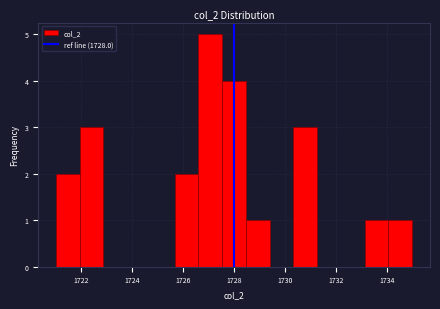

Reading left to right, list every bar in this chart as the range it spans on the x-axis followed by its height. Neither the bar edges nor the heights are printed on the chart, so give them approximately, as read against the axes.

1721.0 to 1722.0: 2
1722.0 to 1722.8: 3
1722.8 to 1723.8: 0
1723.8 to 1724.8: 0
1724.8 to 1725.6: 0
1725.6 to 1726.6: 2
1726.6 to 1727.6: 5
1727.6 to 1728.4: 4
1728.4 to 1729.4: 1
1729.4 to 1730.4: 0
1730.4 to 1731.2: 3
1731.2 to 1732.2: 0
1732.2 to 1733.2: 0
1733.2 to 1734.0: 1
1734.0 to 1735.0: 1